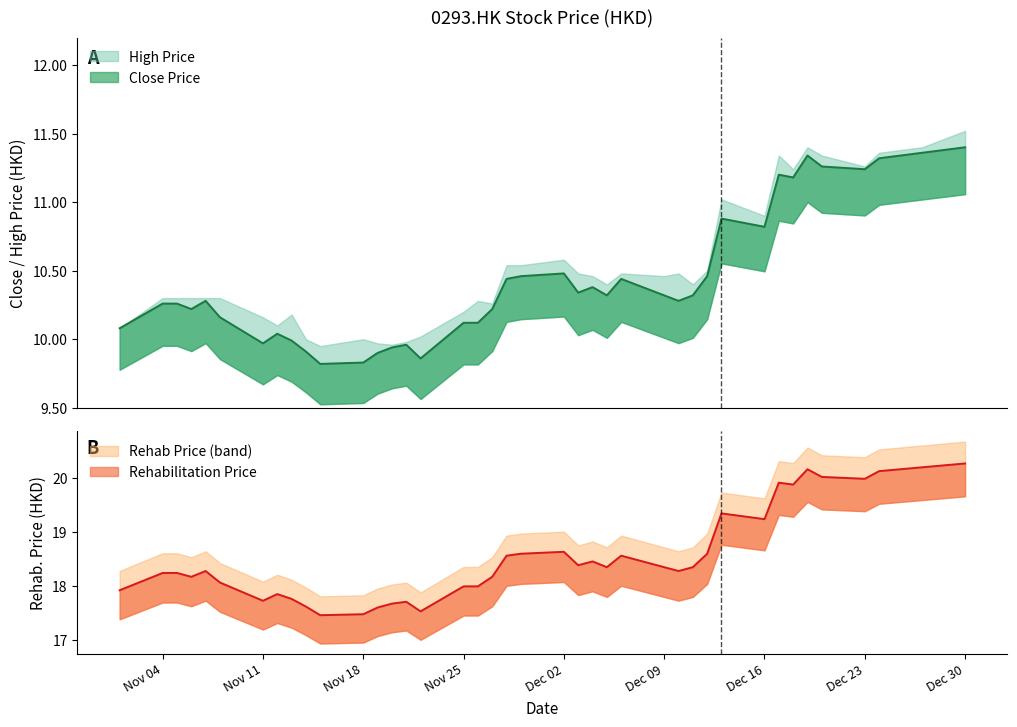

The High Price series shows 26.6 at Dec 16. True or false?

False